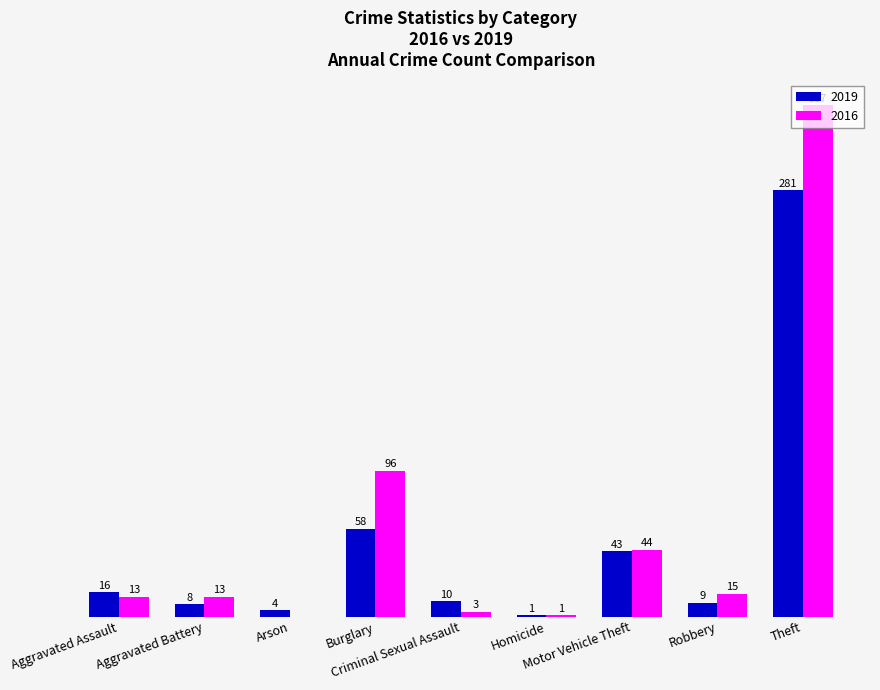

The 2016 series shows 74 at Theft. True or false?

False